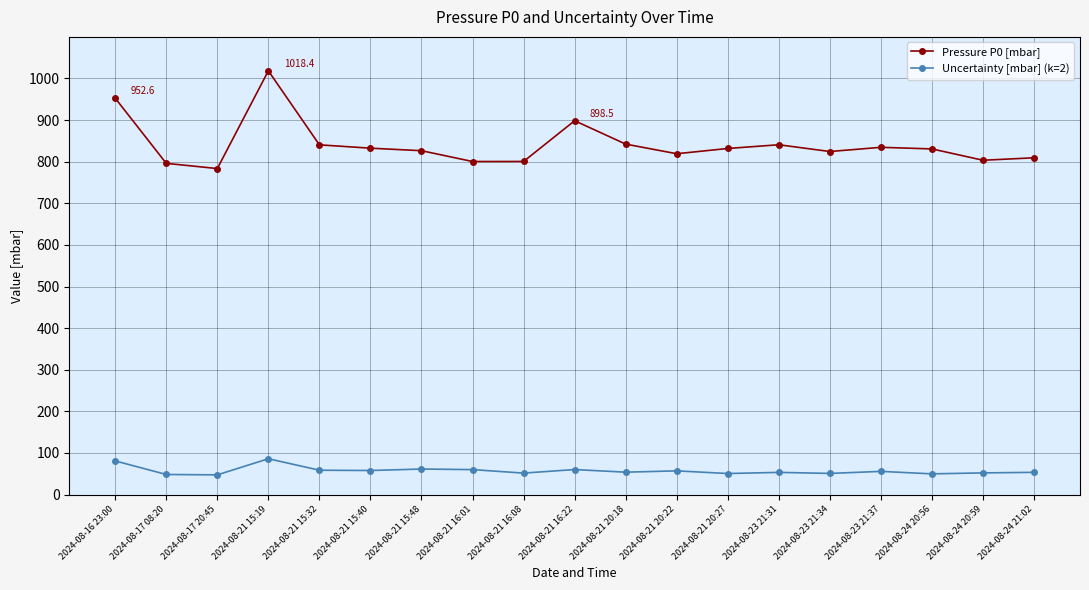

What is the approximate value of Pressure P0 [mbar] at 2024-08-21 20:18?

842.3